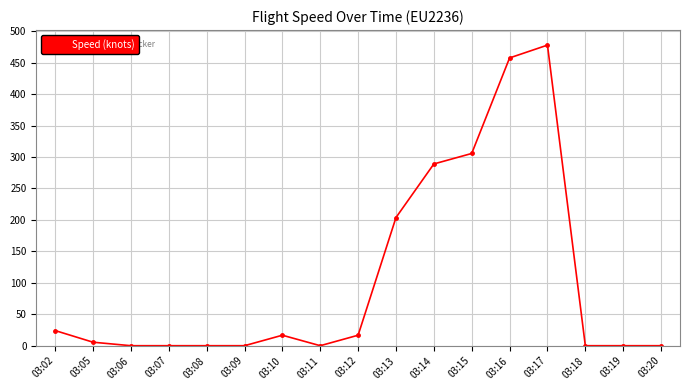

Between 03:16 and 03:08, which is larger?

03:16